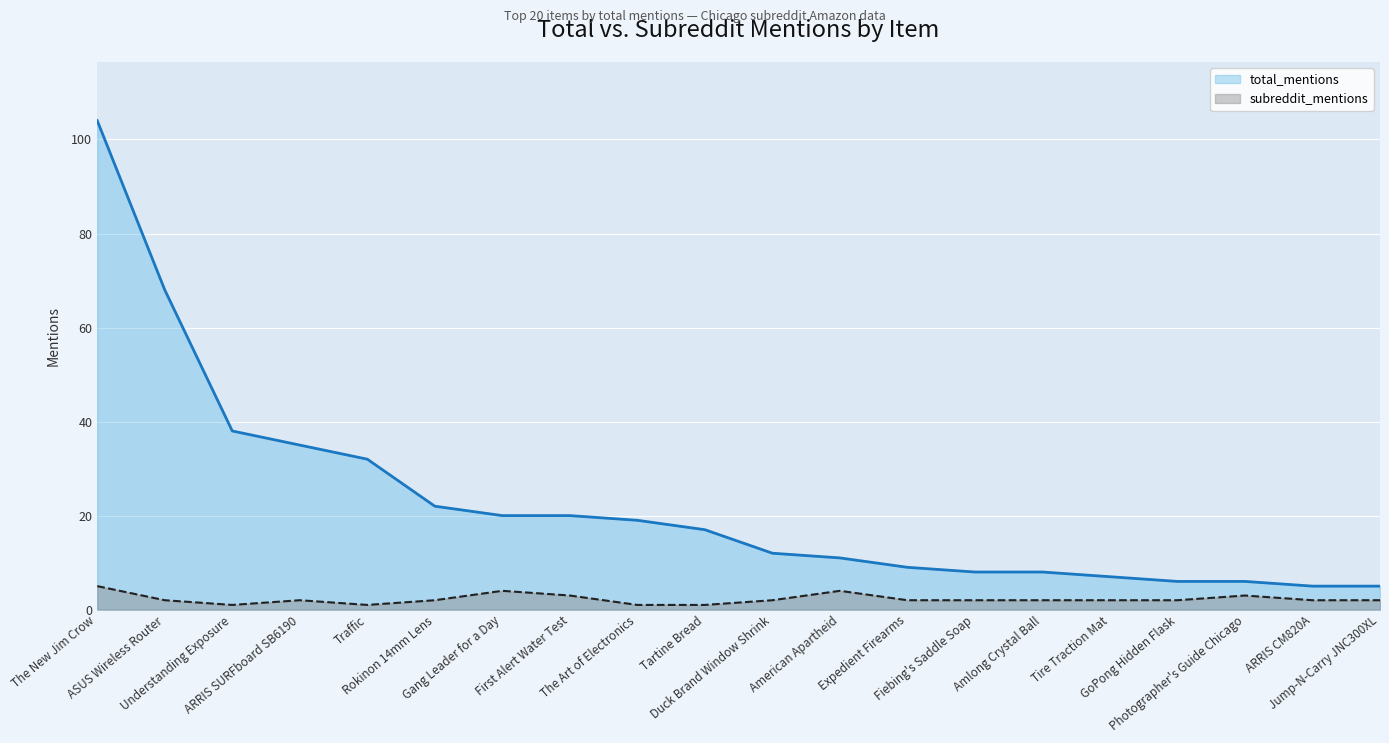

Is the value of subreddit_mentions at Photographer's Guide Chicago greater than the value of total_mentions at ARRIS CM820A?

No